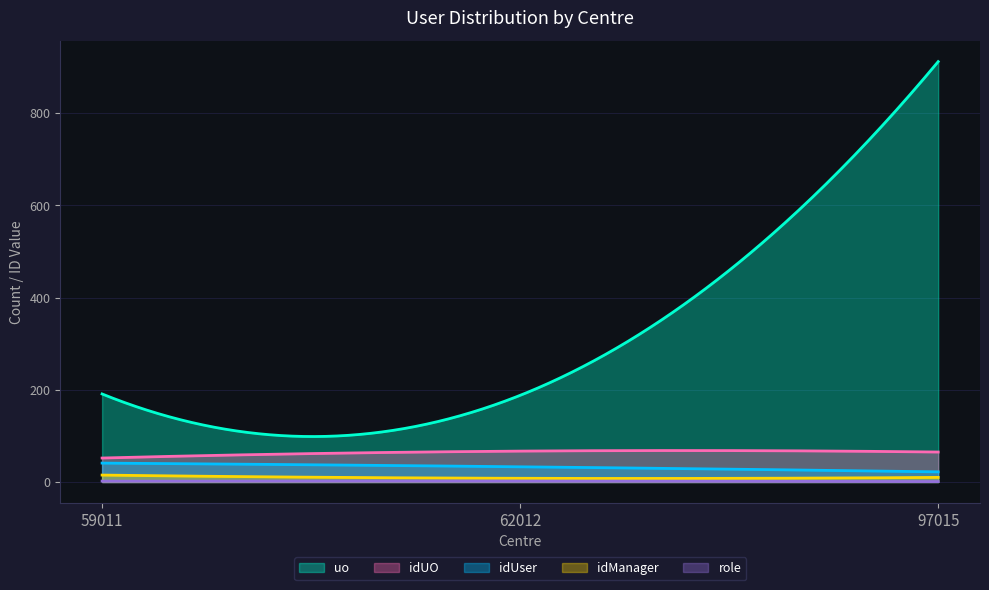

Reading left to right, list all the values displayed in this chart.

idUser: 59011=41	62012=33	97015=22
uo: 59011=191	62012=188	97015=912
idUO: 59011=52	62012=67	97015=65
idManager: 59011=15	62012=8	97015=10
role: 59011=2	62012=2	97015=1